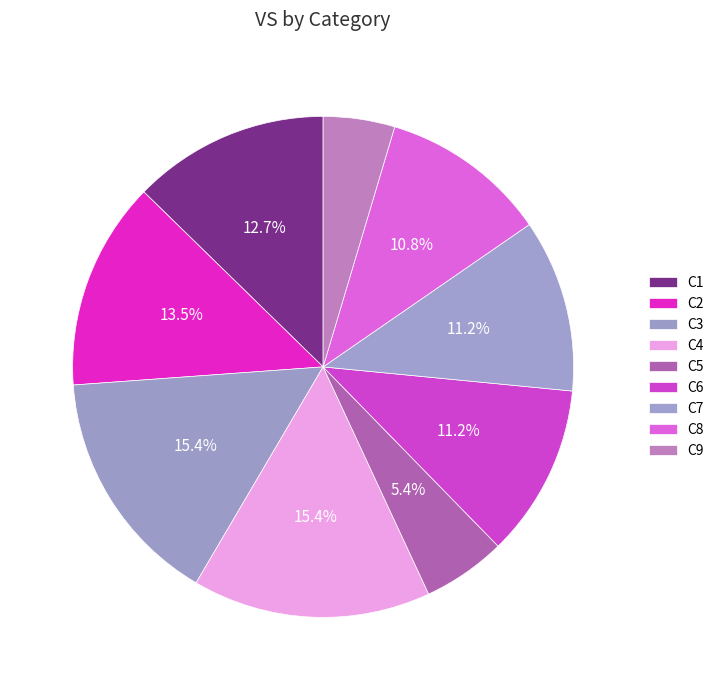

To the nearest percent, what portion does C5 represent?

5%